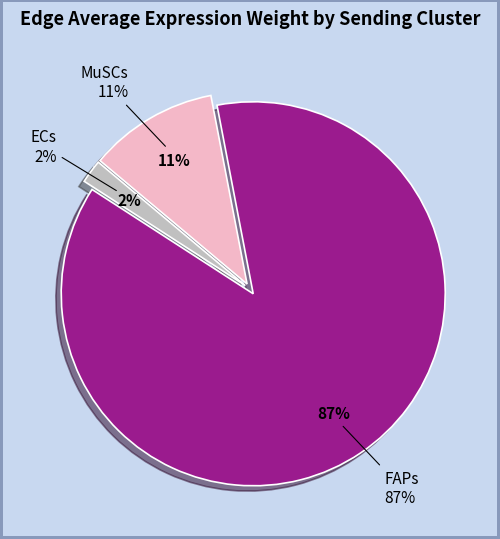

Does FAPs->MuSCs account for over 50% of the chart?

No